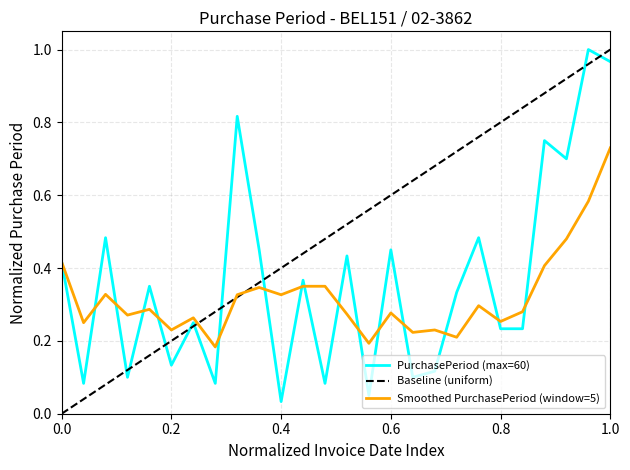

Reading right to left, list all the values displayed in this chart.

1.0	1.0	0.7	0.8	0.2	0.2	0.5	0.3	0.1	0.1	0.5	0.1	0.4	0.1	0.4	0.0	0.5	0.8	0.1	0.2	0.1	0.3	0.1	0.5	0.1	0.4